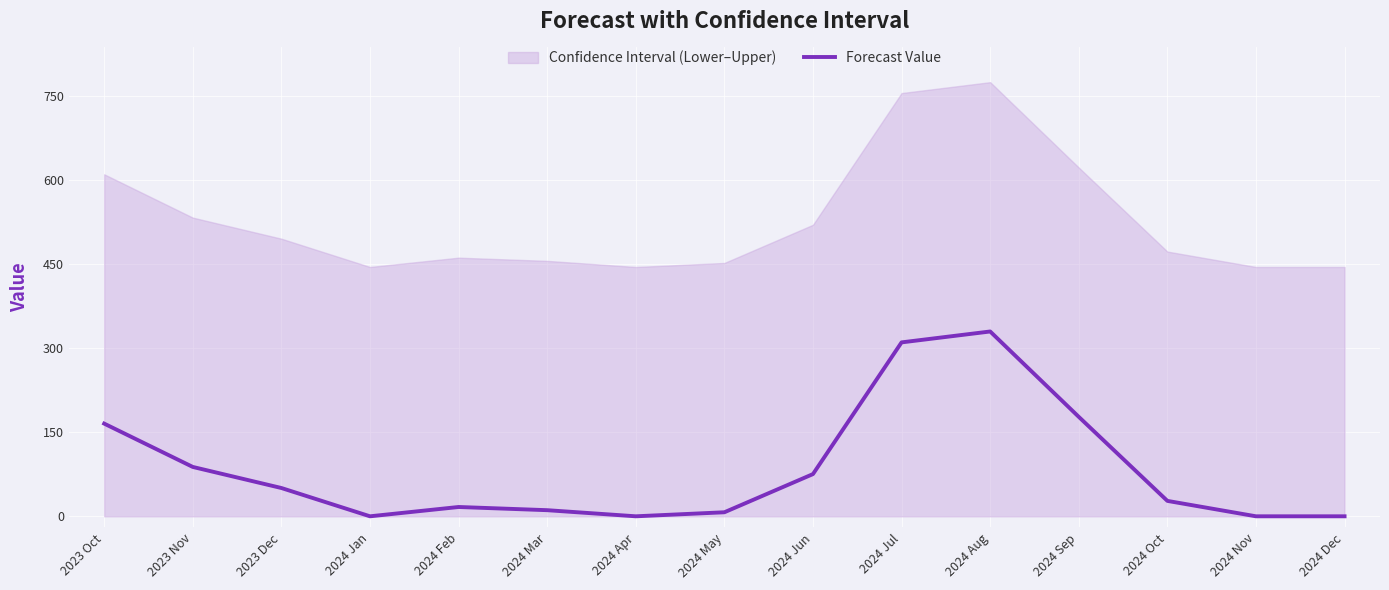

What is the approximate value at 2024 May?

7.2